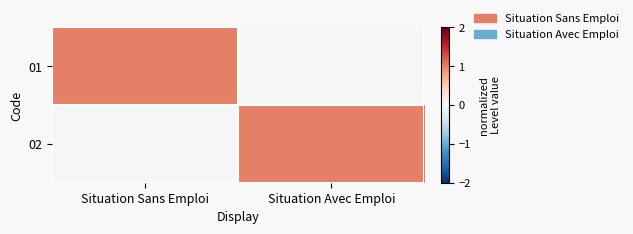

Reading left to right, extract all data points from this chart.

01: Situation Sans Emploi=1	Situation Avec Emploi=0
02: Situation Sans Emploi=0	Situation Avec Emploi=1